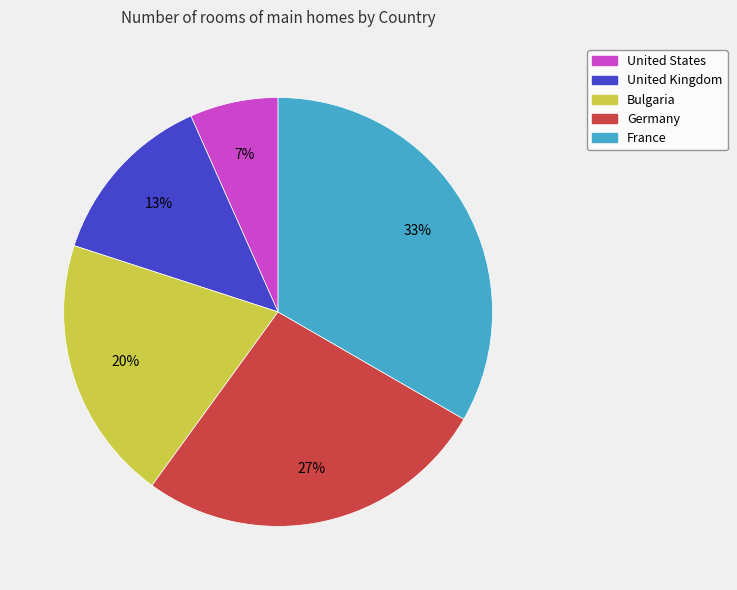

Combined, do Bulgaria and France account for over 50%?

Yes